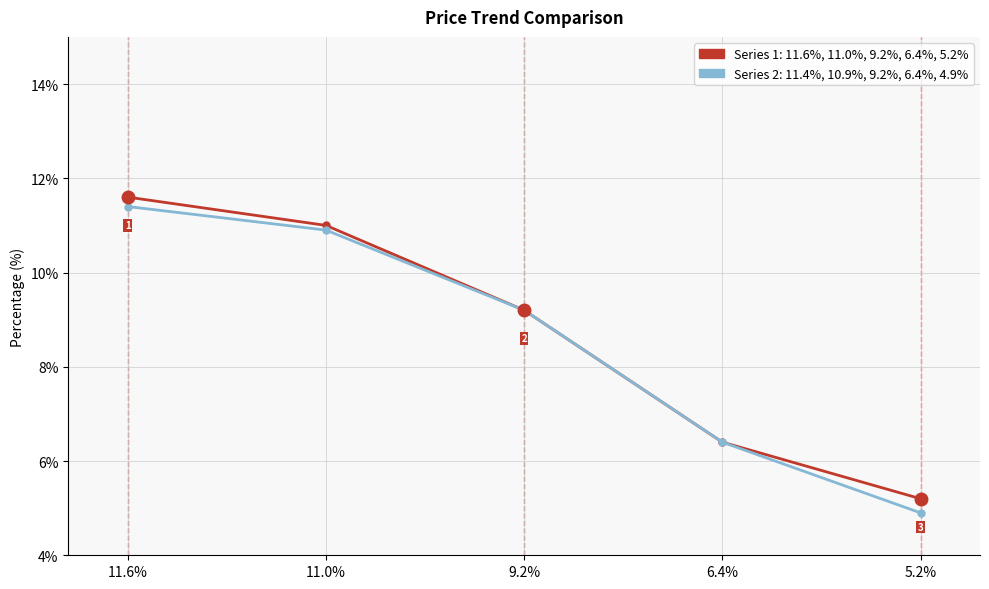

At which category does the chart reach its minimum across all series?

5.2%